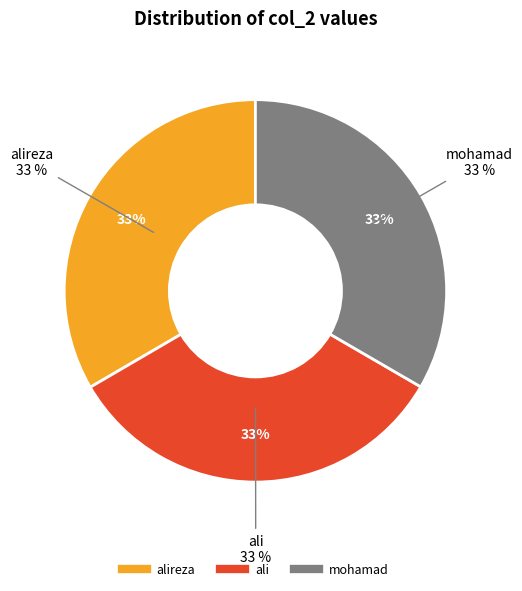

The mohamad slice represents 33% of the pie. True or false?

True